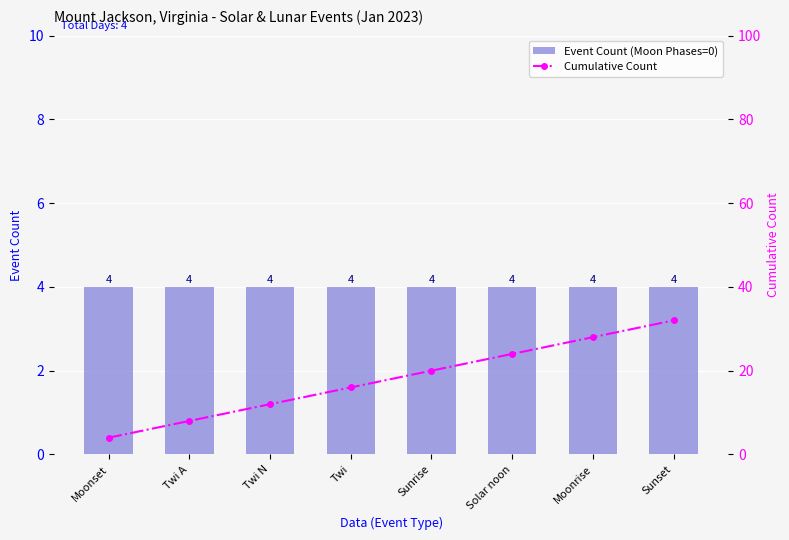

Reading right to left, transcribe all the data shown in this chart.

Event Count (Moon Phases=0): 4	4	4	4	4	4	4	4
Cumulative Count: 32	28	24	20	16	12	8	4